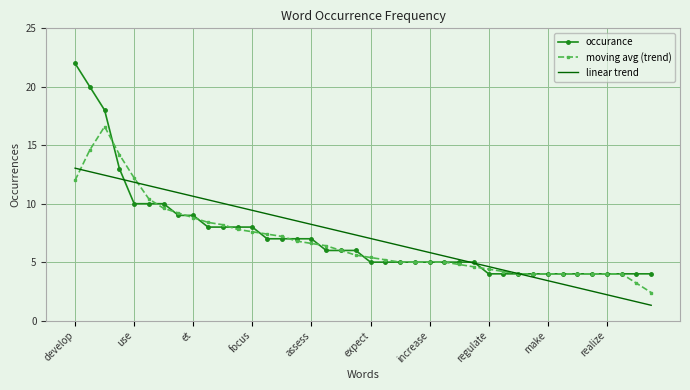

What is the maximum value for moving avg (trend)?

16.6